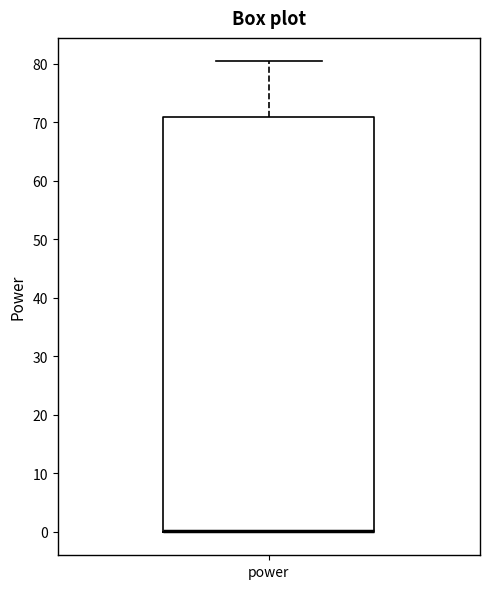

Where is the upper edge of the box for power on the y-axis? The values are not printed on the chart, so give them approximately, as read against the axis.

71